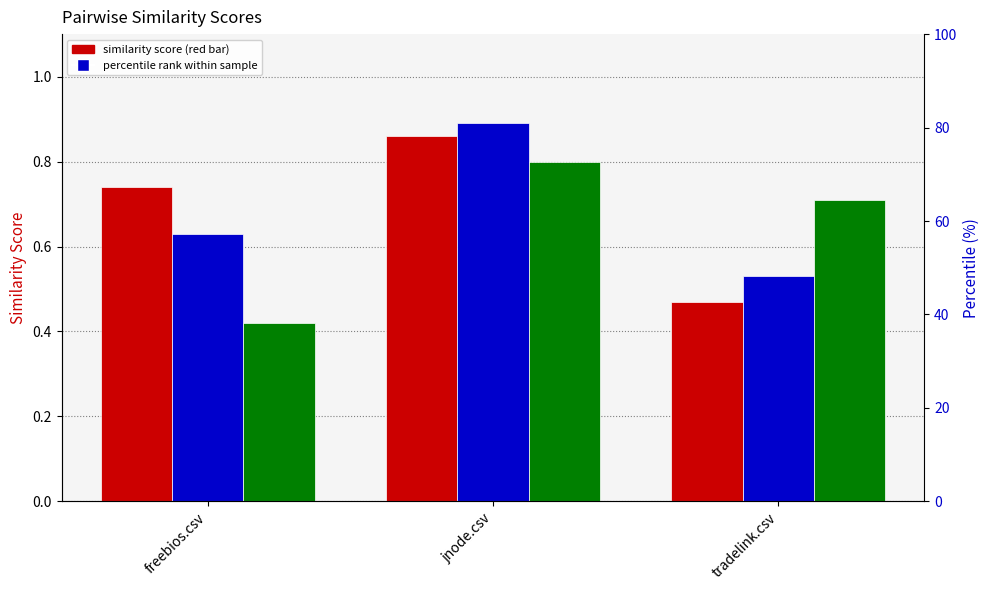

List the labels in order of jnode.csv value, smallest first.

tradelink.csv, freebios.csv, jnode.csv